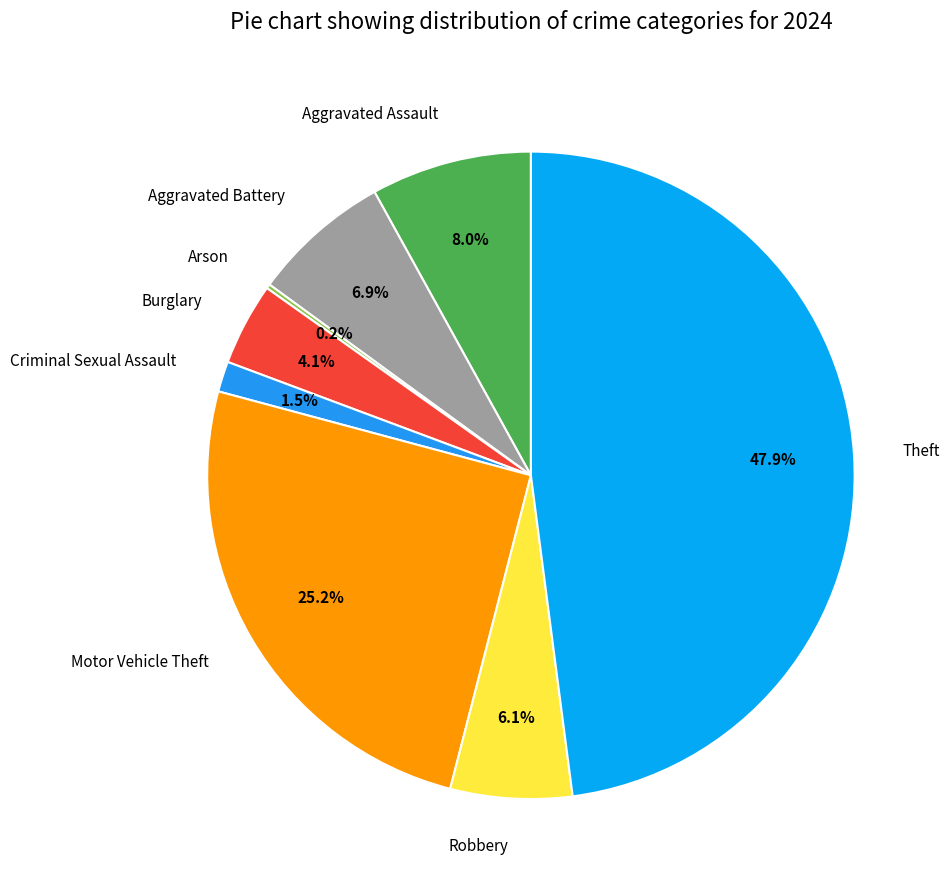

Do Burglary and Aggravated Assault together represent more than half of the pie?

No